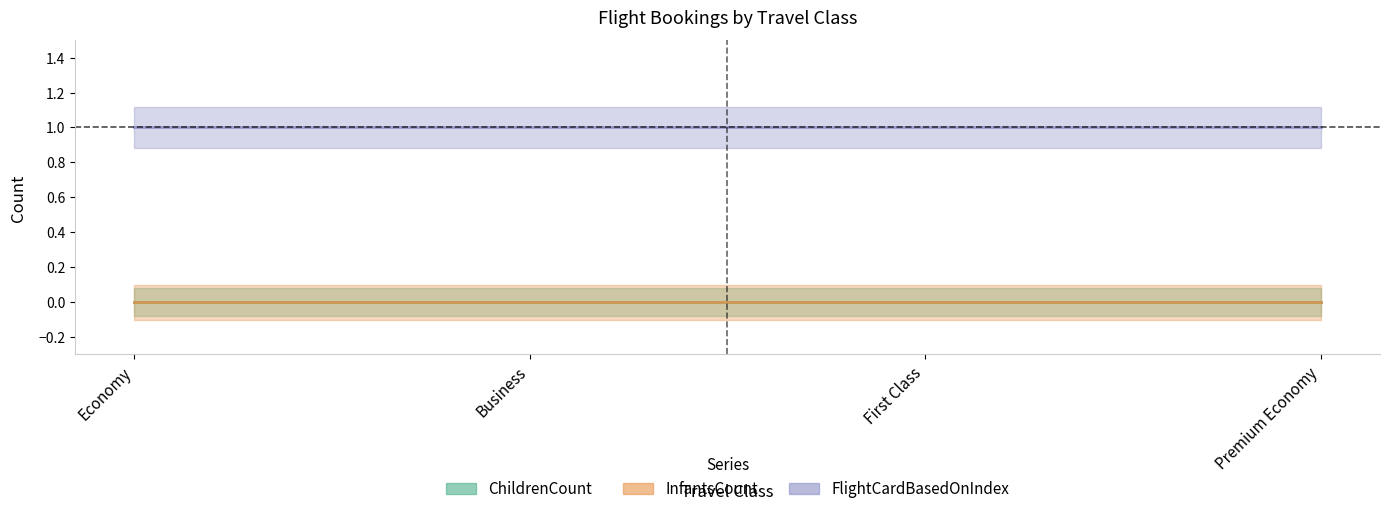

True or false: FlightCardBasedOnIndex and ChildrenCount cross at least once.

False